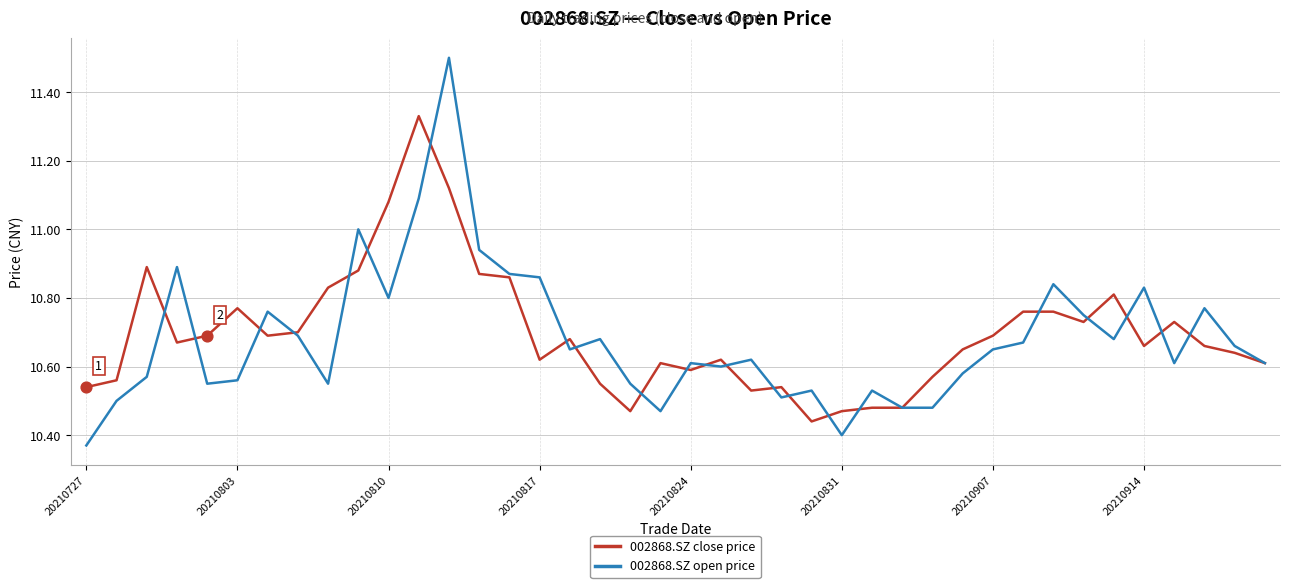

Which series has the widest spread of values?

002868.SZ open price